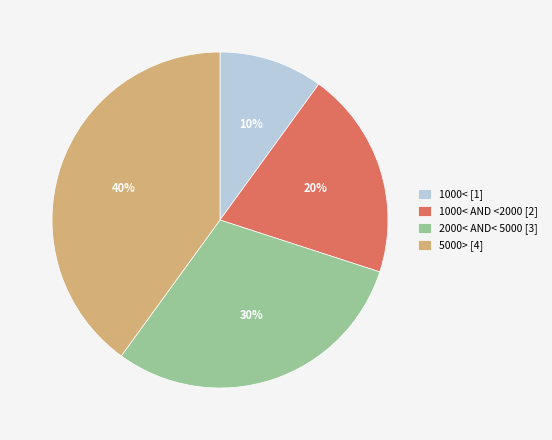

To the nearest percent, what portion does 5000> [4] represent?

40%